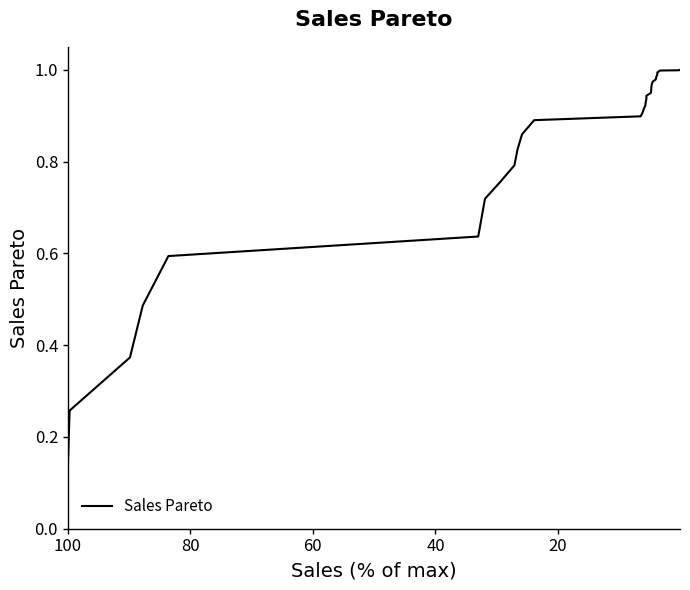

True or false: there are more than 1 points higher than both neighbors.

False